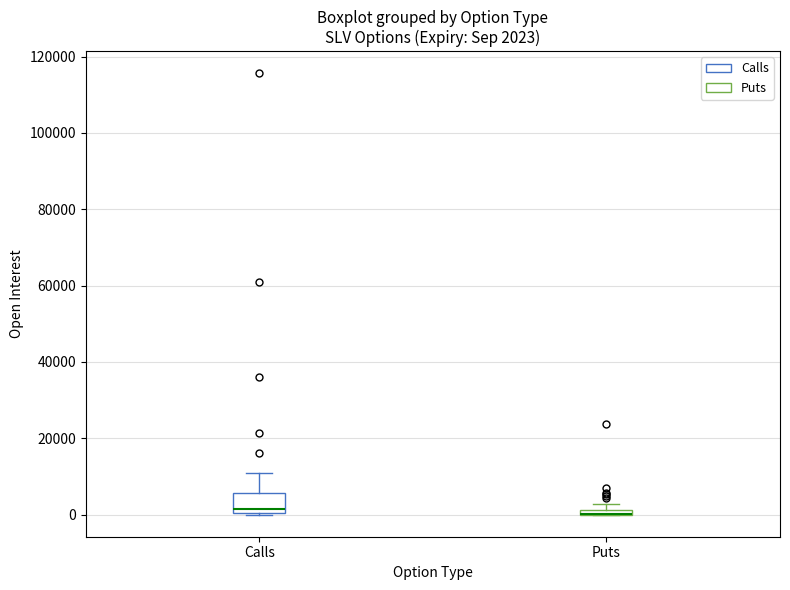

Comparing the boxes themselves (not the whiskers), which one is the tallest?

Calls